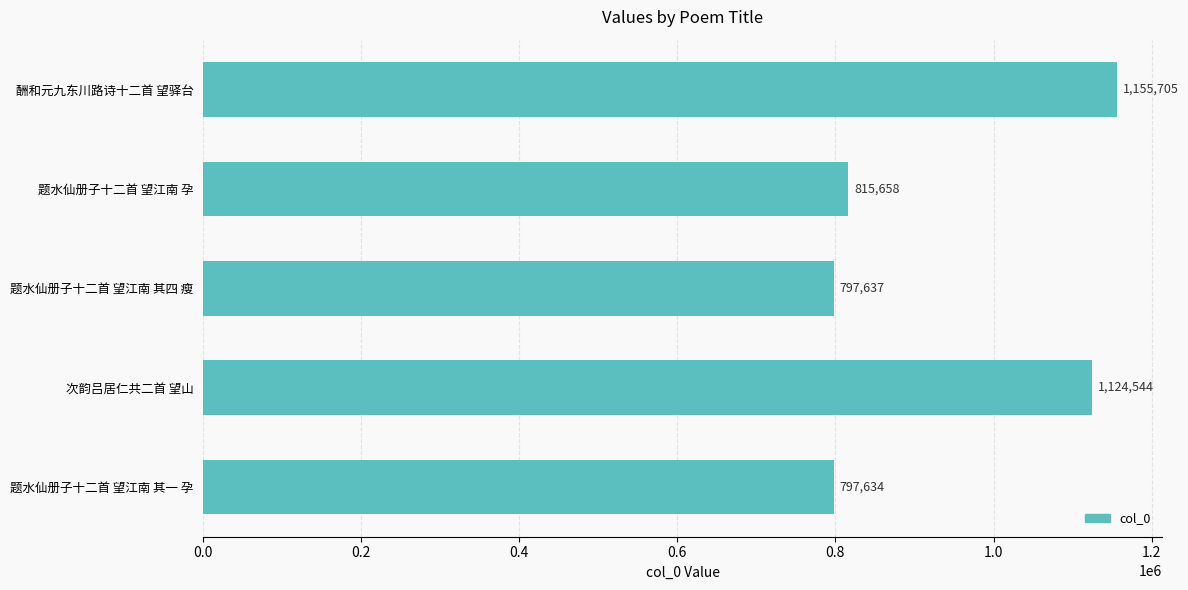

Reading top to bottom, extract all data points from this chart.

酬和元九东川路诗十二首 望驿台=1155705	题水仙册子十二首 望江南 孕=815658	题水仙册子十二首 望江南 其四 瘦=797637	次韵吕居仁共二首 望山=1124544	题水仙册子十二首 望江南 其一 孕=797634